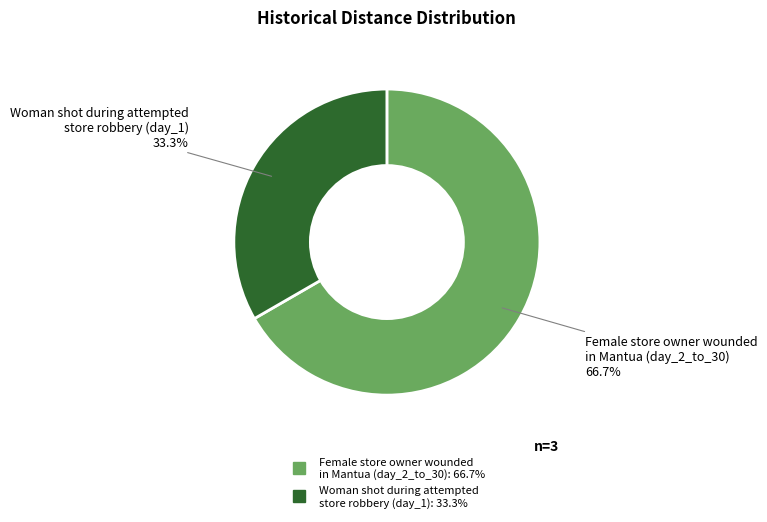

Count the number of slices in the pie.

2